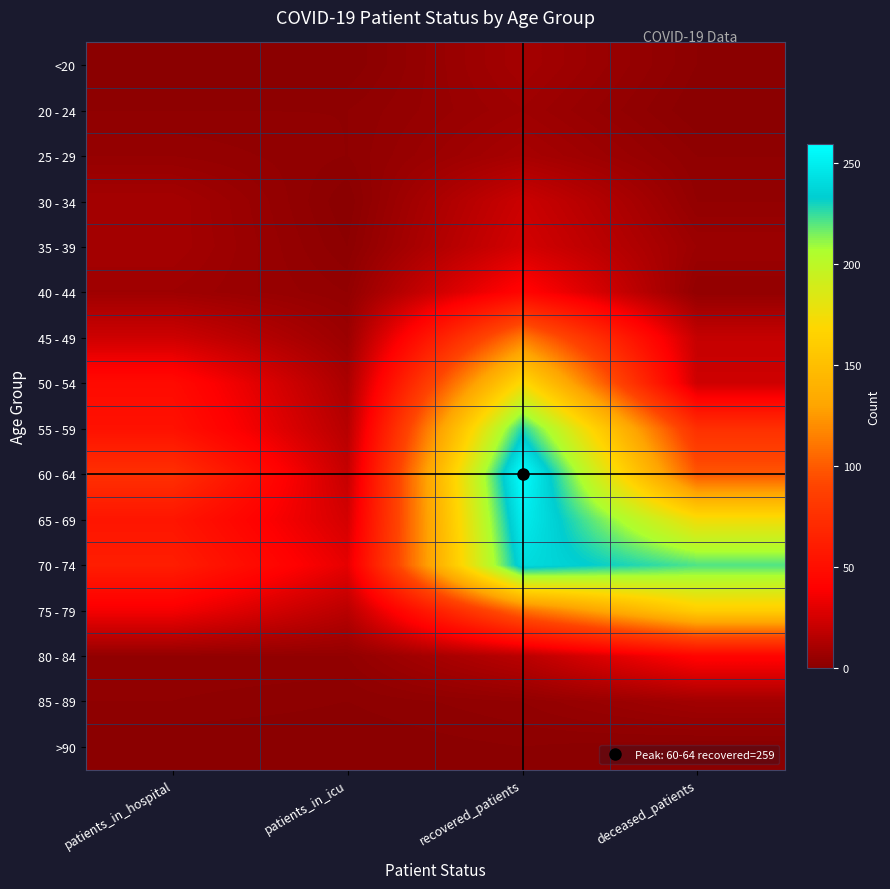

Count the number of data series in this chart.

16